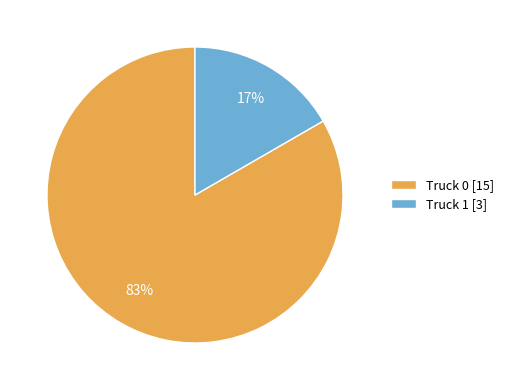

Which slice represents more than half of the pie?

Truck 0